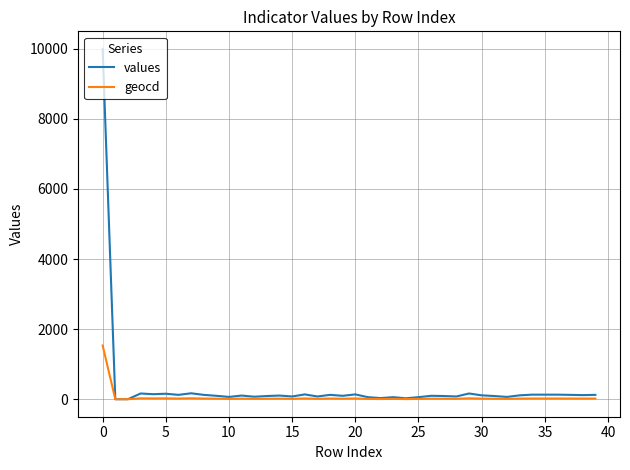

Is this an area chart (filled region under the line)?

No